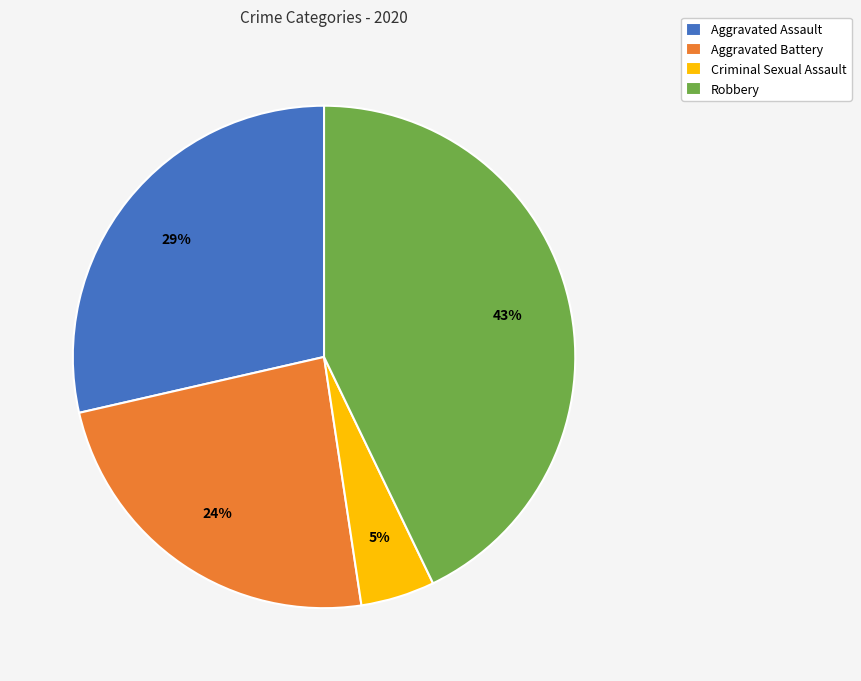

Do Aggravated Assault and Robbery together represent more than half of the pie?

Yes